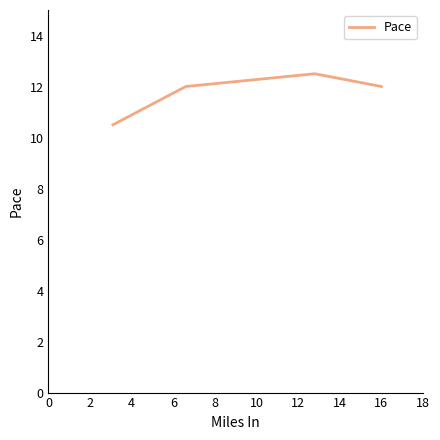

What is the difference between the second highest and minimum values?

1.5